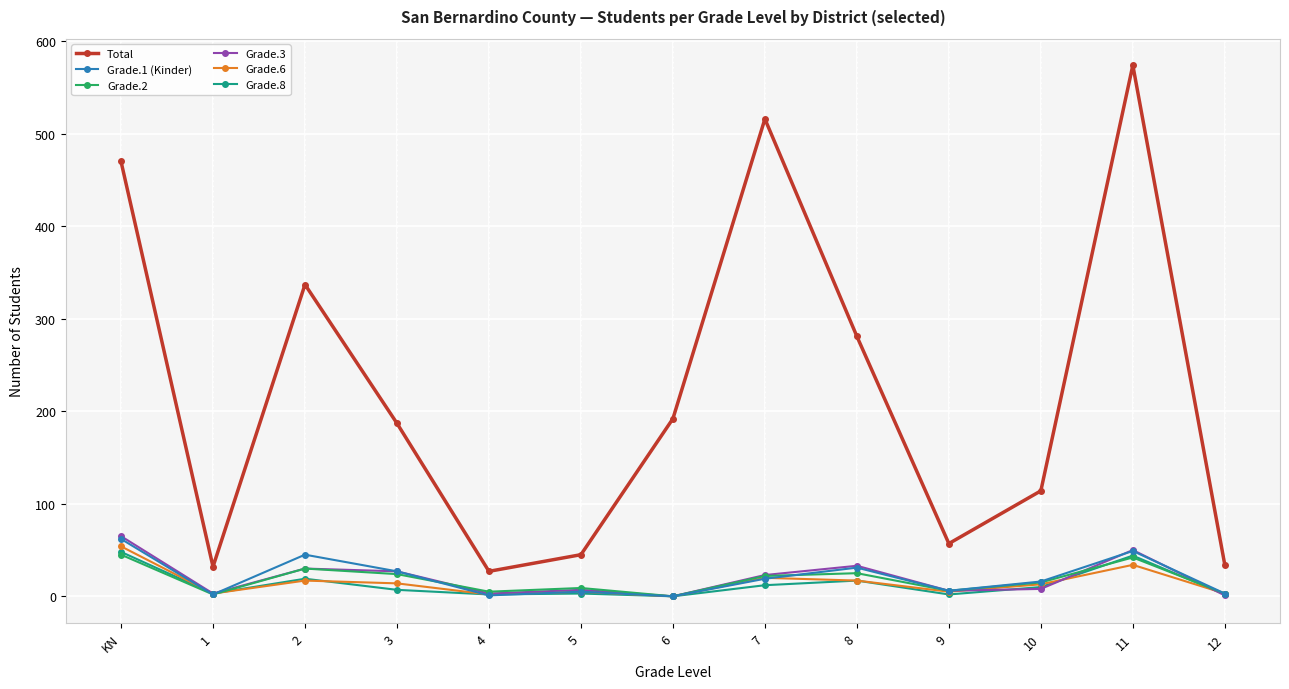

Is the value of Grade.2 at 11 greater than the value of Grade.6 at 11?

Yes